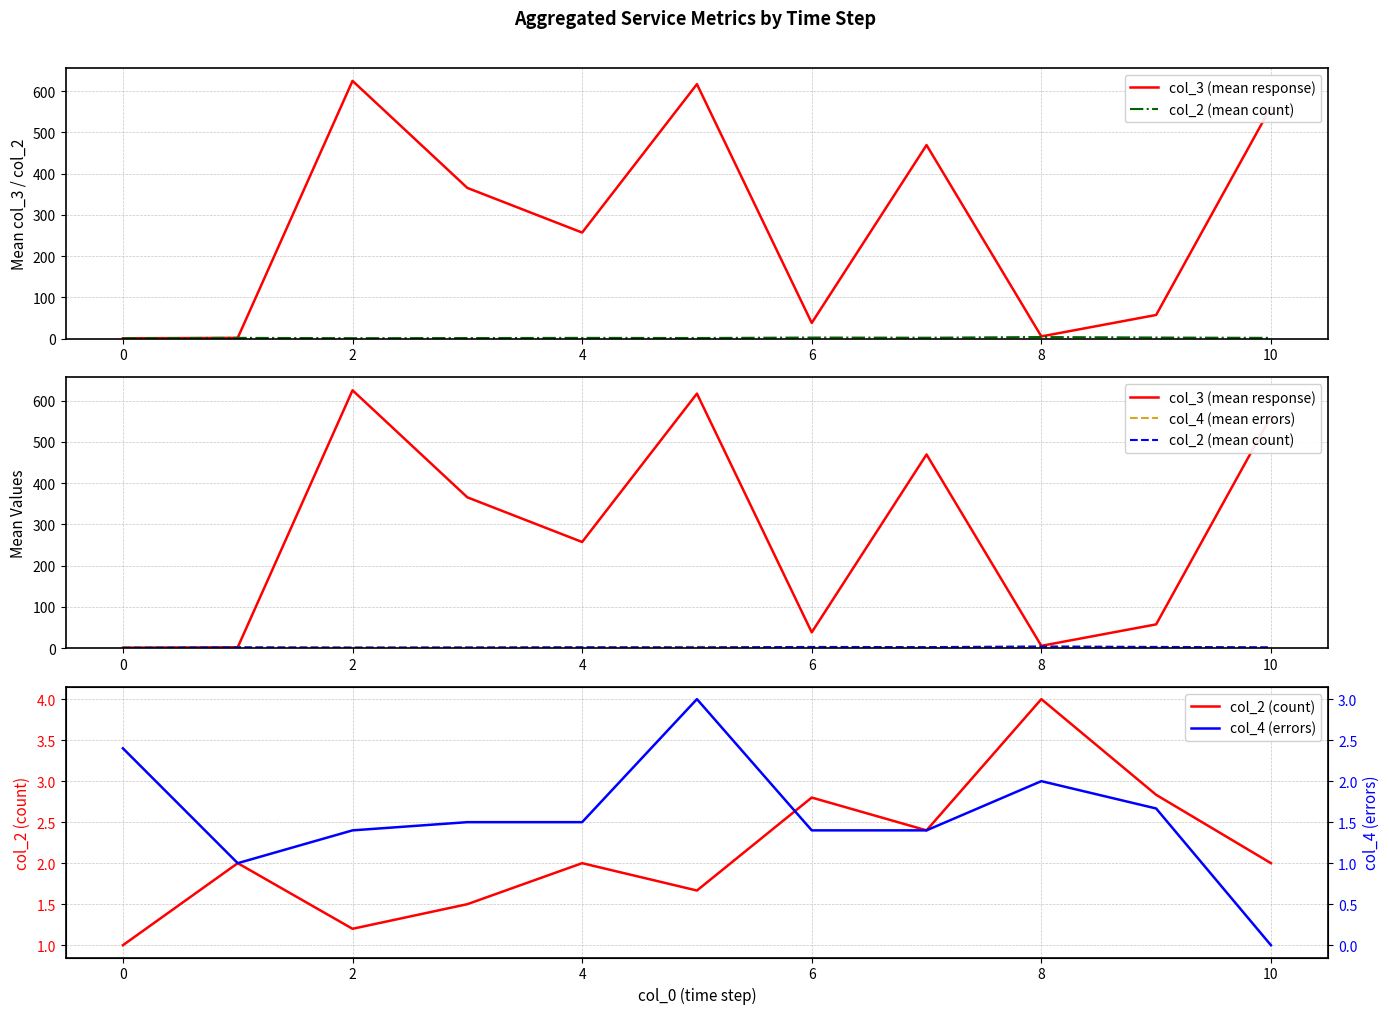

The col_2 (count) series shows 4.0 at 8. True or false?

True